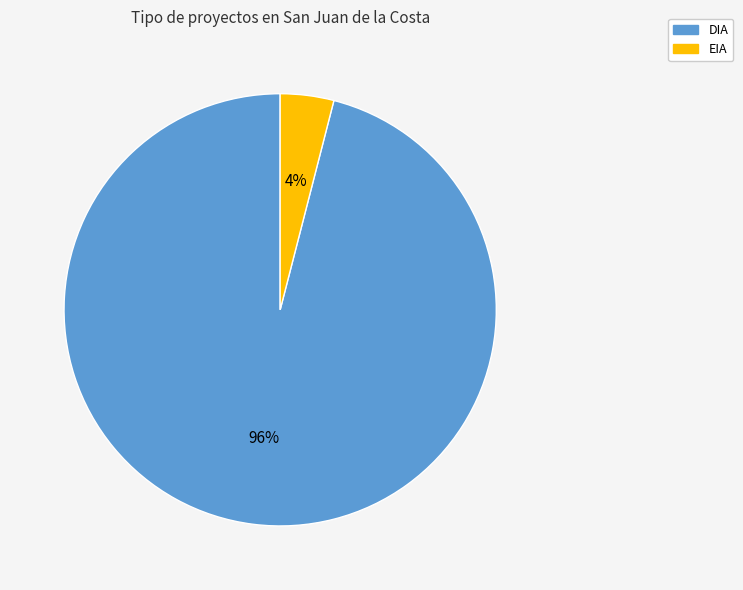

To the nearest percent, what portion does EIA represent?

4%